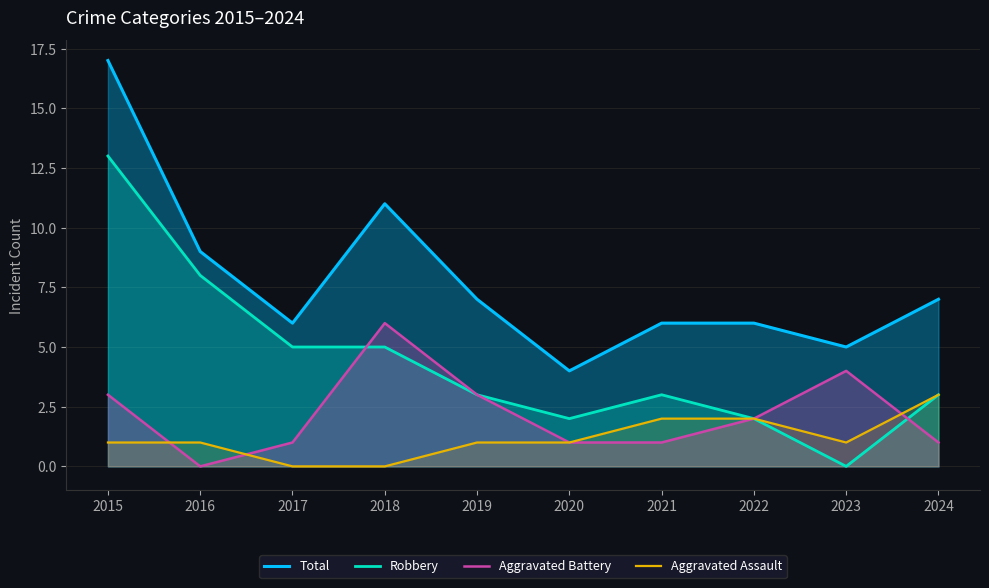

Does the chart have visible grid lines?

Yes